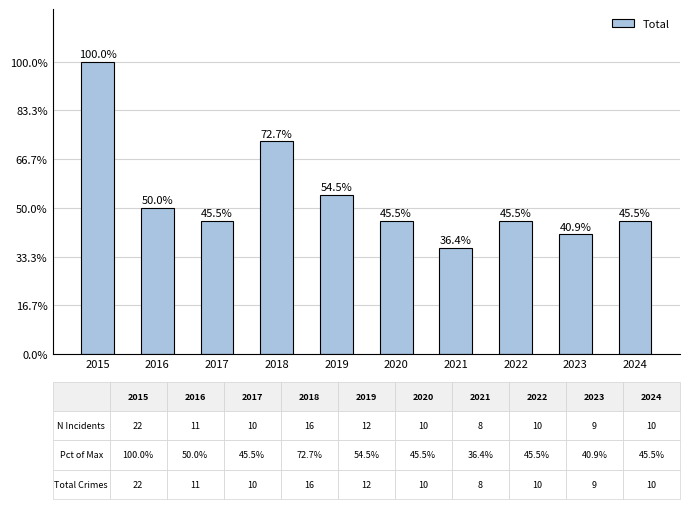

Reading left to right, transcribe all the data shown in this chart.

22	11	10	16	12	10	8	10	9	10